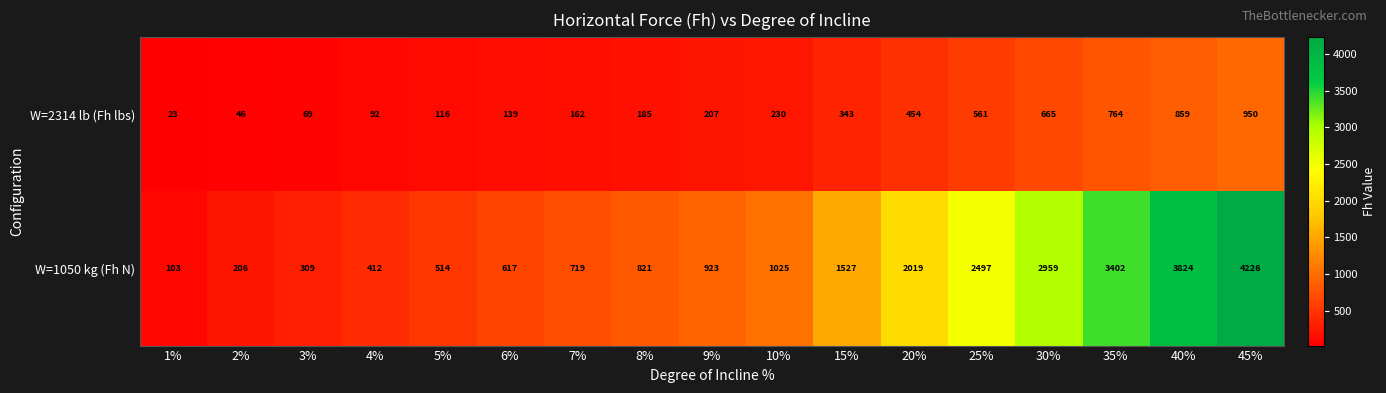

Rank the series by their maximum value, from lowest to highest.

W=2314 lb (Fh lbs), W=1050 kg (Fh N)